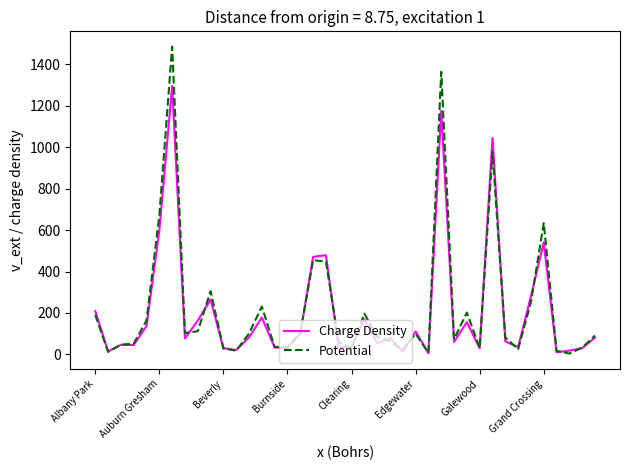

What is the highest value of the Charge Density series?

1296